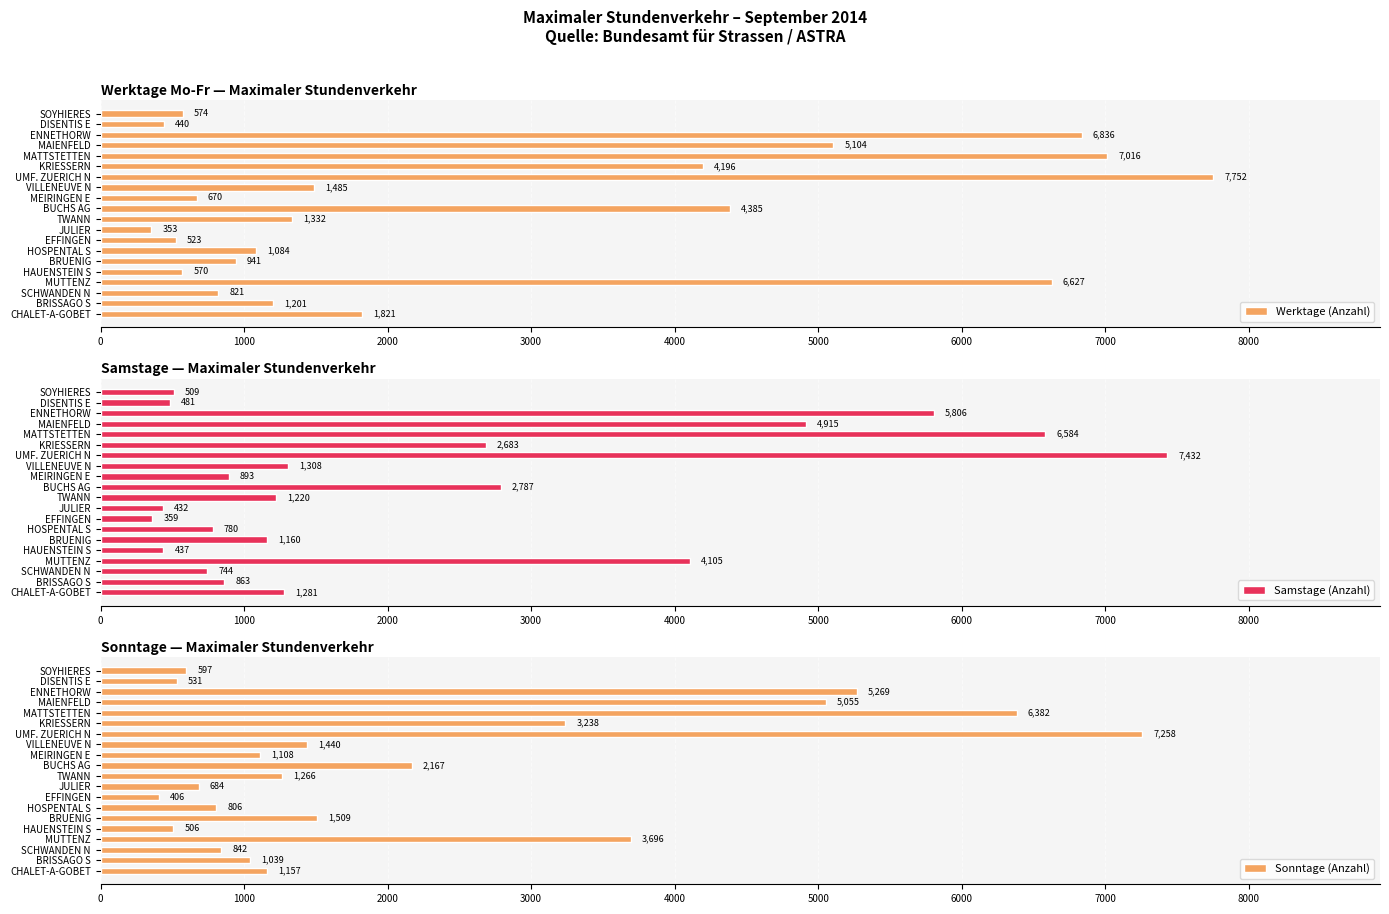

List the labels in order of Werktage (Anzahl) value, largest first.

UMF. ZUERICH N, MATTSTETTEN, ENNETHORW, MUTTENZ, MAIENFELD, BUCHS AG, KRIESSERN, CHALET-A-GOBET, VILLENEUVE N, TWANN, BRISSAGO S, HOSPENTAL S, BRUENIG, SCHWANDEN N, MEIRINGEN E, SOYHIERES, HAUENSTEIN S, EFFINGEN, DISENTIS E, JULIER